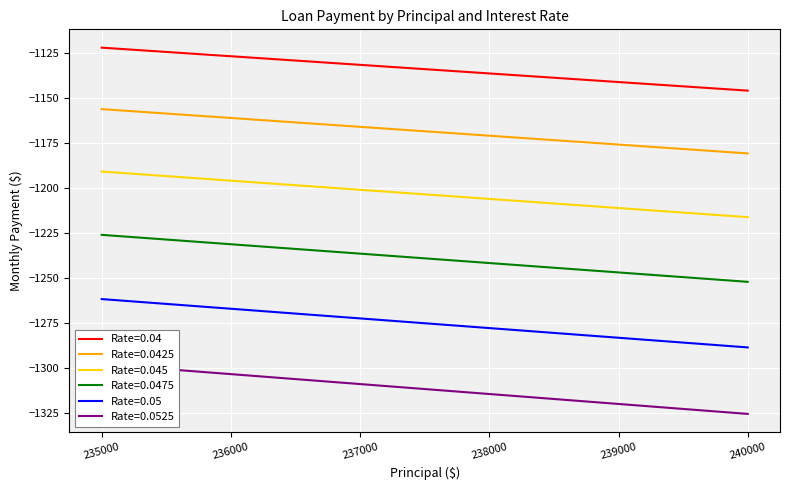

Reading left to right, transcribe all the data shown in this chart.

0.04: 235000=-1156.1	235500=-1158.5	236000=-1161.0	236500=-1163.4	237000=-1165.9	237500=-1168.4	238000=-1170.8	238500=-1173.3	239000=-1175.7	239500=-1178.2	240000=-1180.7
0.0425: 235000=-1121.9	235500=-1124.3	236000=-1126.7	236500=-1129.1	237000=-1131.5	237500=-1133.9	238000=-1136.2	238500=-1138.6	239000=-1141.0	239500=-1143.4	240000=-1145.8
0.045: 235000=-1190.7	235500=-1193.2	236000=-1195.8	236500=-1198.3	237000=-1200.8	237500=-1203.4	238000=-1205.9	238500=-1208.4	239000=-1211.0	239500=-1213.5	240000=-1216.0
0.0475: 235000=-1225.9	235500=-1228.5	236000=-1231.1	236500=-1233.7	237000=-1236.3	237500=-1238.9	238000=-1241.5	238500=-1244.1	239000=-1246.7	239500=-1249.3	240000=-1252.0
0.05: 235000=-1261.5	235500=-1264.2	236000=-1266.9	236500=-1269.6	237000=-1272.3	237500=-1275.0	238000=-1277.6	238500=-1280.3	239000=-1283.0	239500=-1285.7	240000=-1288.4
0.0525: 235000=-1297.7	235500=-1300.4	236000=-1303.2	236500=-1306.0	237000=-1308.7	237500=-1311.5	238000=-1314.2	238500=-1317.0	239000=-1319.8	239500=-1322.5	240000=-1325.3